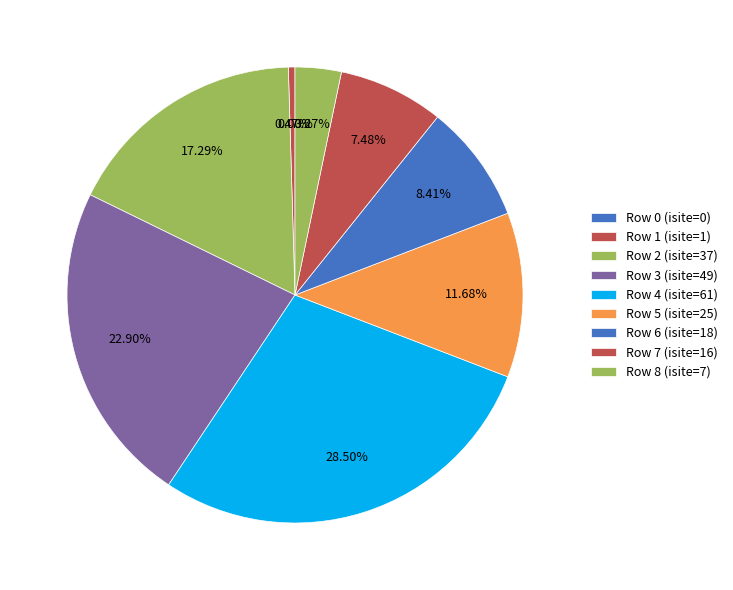

What is the largest slice in the pie chart?

4